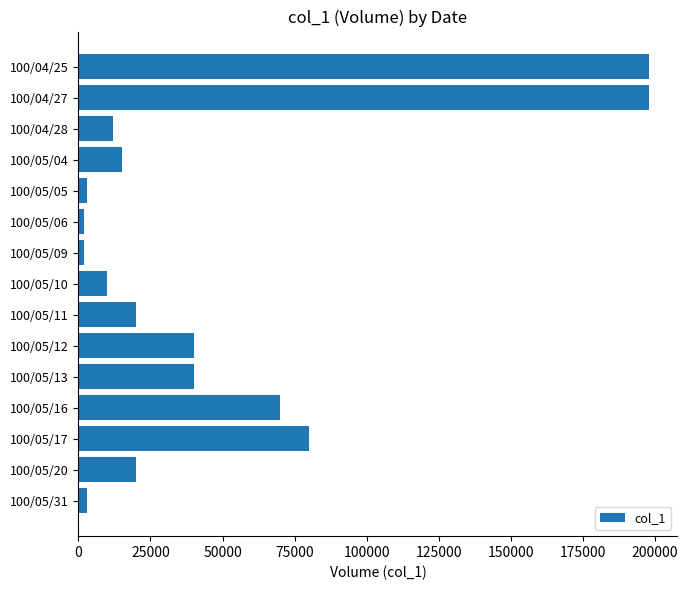

Reading top to bottom, transcribe all the data shown in this chart.

198000	198000	12000	15000	3000	2000	2000	10000	20000	40000	40000	70000	80000	20000	3000